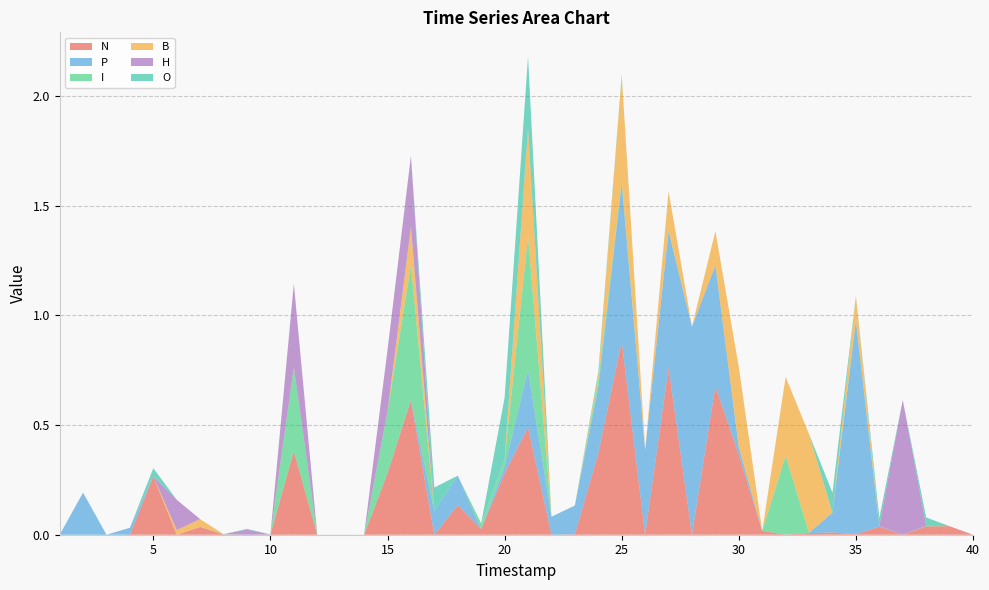

Reading right to left, transcribe all the data shown in this chart.

N: 0.0	0.0	0.0	0.0	0.0	0.0	0.0	0.0	0.0	0.0	0.4	0.7	0.0	0.8	0.0	0.9	0.4	0.0	0.0	0.5	0.3	0.0	0.1	0.0	0.6	0.3	0.0	0.0	0.0	0.4	0.0	0.0	0.0	0.0	0.0	0.3	0.0	0.0	0.0	0.0
P: 0.0	0.0	0.0	0.0	0.0	1.0	0.1	0.0	0.0	0.0	0.0	0.6	0.9	0.6	0.4	0.7	0.3	0.1	0.1	0.3	0.0	0.0	0.1	0.1	0.0	0.0	0.0	0.0	0.0	0.0	0.0	0.0	0.0	0.0	0.0	0.0	0.0	0.0	0.2	0.0
I: 0.0	0.0	0.0	0.0	0.0	0.0	0.0	0.0	0.4	0.0	0.0	0.0	0.0	0.0	0.0	0.0	0.0	0.0	0.0	0.6	0.0	0.0	0.0	0.0	0.6	0.3	0.0	0.0	0.0	0.4	0.0	0.0	0.0	0.0	0.0	0.0	0.0	0.0	0.0	0.0
B: 0.0	0.0	0.0	0.0	0.0	0.1	0.0	0.5	0.4	0.0	0.4	0.2	0.0	0.2	0.0	0.5	0.0	0.0	0.0	0.5	0.0	0.0	0.0	0.0	0.2	0.0	0.0	0.0	0.0	0.0	0.0	0.0	0.0	0.0	0.0	0.0	0.0	0.0	0.0	0.0
H: 0.0	0.0	0.0	0.6	0.0	0.0	0.0	0.0	0.0	0.0	0.0	0.0	0.0	0.0	0.0	0.0	0.0	0.0	0.0	0.0	0.0	0.0	0.0	0.0	0.3	0.3	0.0	0.0	0.0	0.4	0.0	0.0	0.0	0.0	0.1	0.0	0.0	0.0	0.0	0.0
O: 0.0	0.0	0.0	0.0	0.0	0.0	0.1	0.0	0.0	0.0	0.0	0.0	0.0	0.0	0.0	0.0	0.0	0.0	0.0	0.3	0.3	0.0	0.0	0.1	0.0	0.0	0.0	0.0	0.0	0.0	0.0	0.0	0.0	0.0	0.0	0.0	0.0	0.0	0.0	0.0